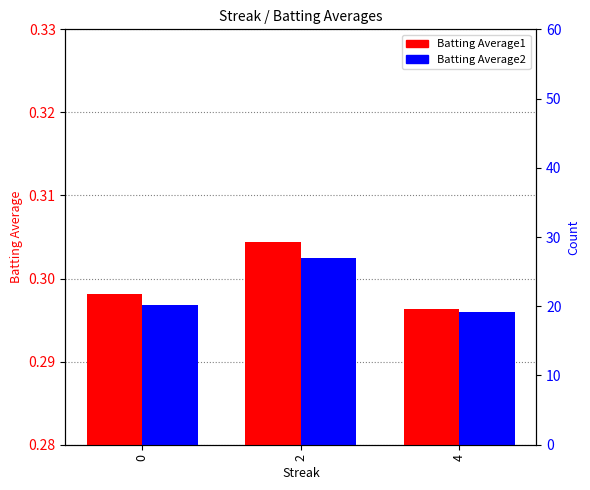

Where is Batting Average2 nearest to the value 0?

4